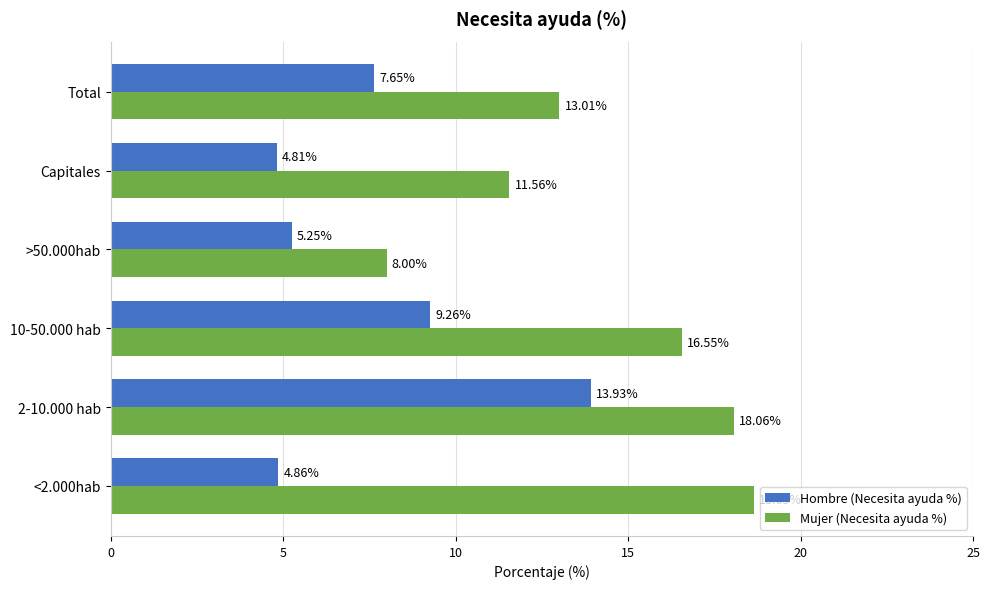

List the labels in order of Hombre (Necesita ayuda %) value, largest first.

2-10.000 hab, 10-50.000 hab, Total, >50.000hab, <2.000hab, Capitales